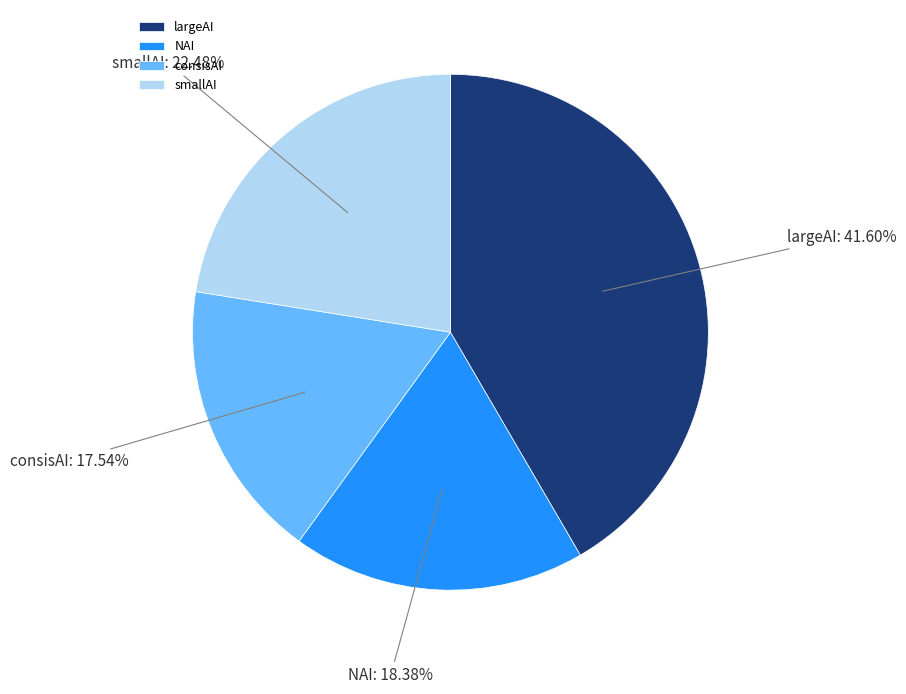

Is there a majority slice in this chart?

No